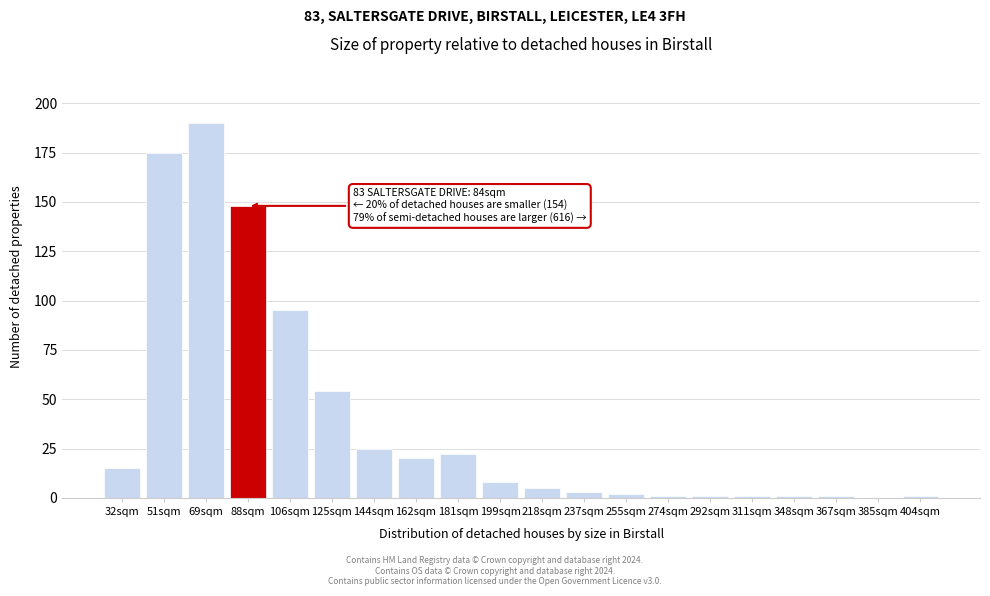

Reading right to left, list all the values displayed in this chart.

404sqm=1	385sqm=0	367sqm=1	348sqm=1	311sqm=1	292sqm=1	274sqm=1	255sqm=2	237sqm=3	218sqm=5	199sqm=8	181sqm=22	162sqm=20	144sqm=25	125sqm=54	106sqm=95	88sqm=148	69sqm=190	51sqm=175	32sqm=15